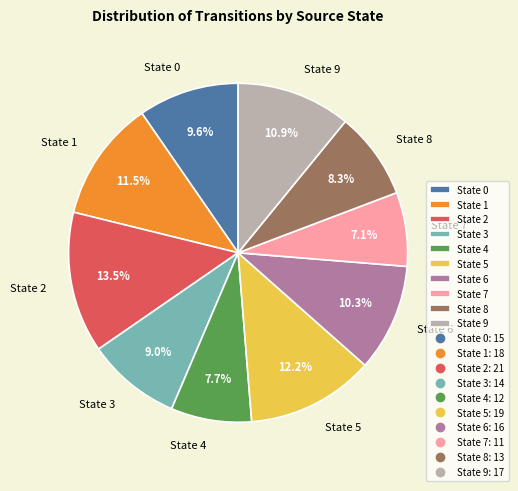

Is there any slice that represents more than half of the pie?

No